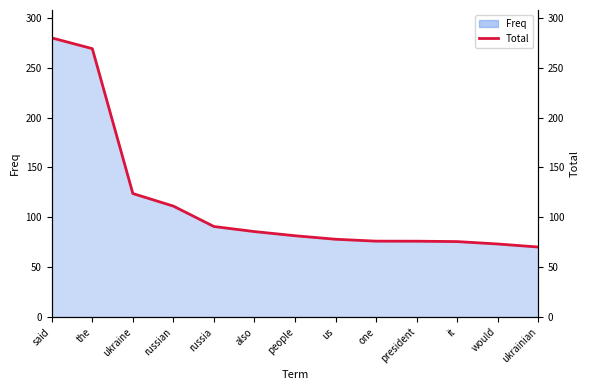

What is the change in value from ukraine to president?

-47.8